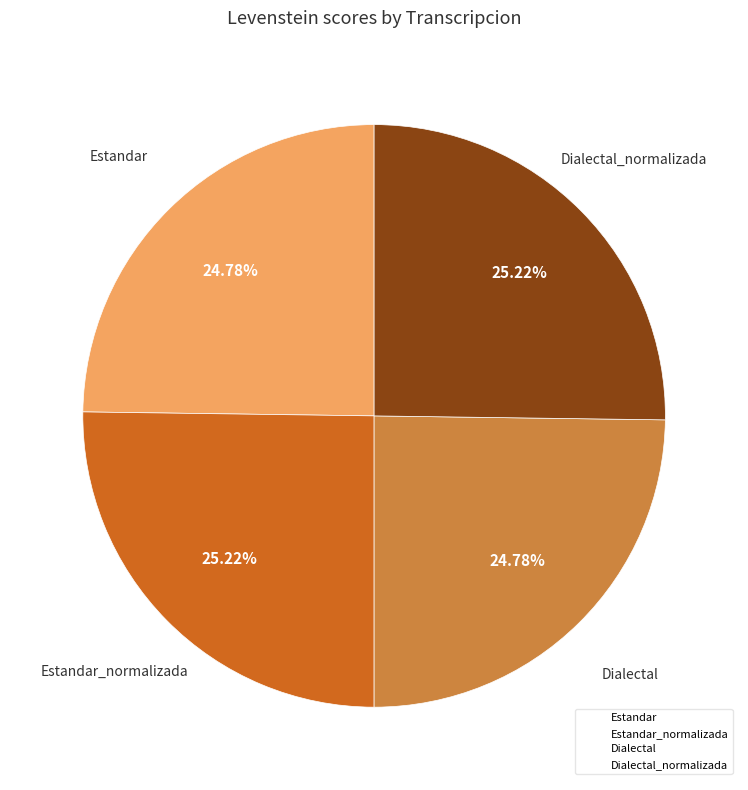

Is there a majority slice in this chart?

No